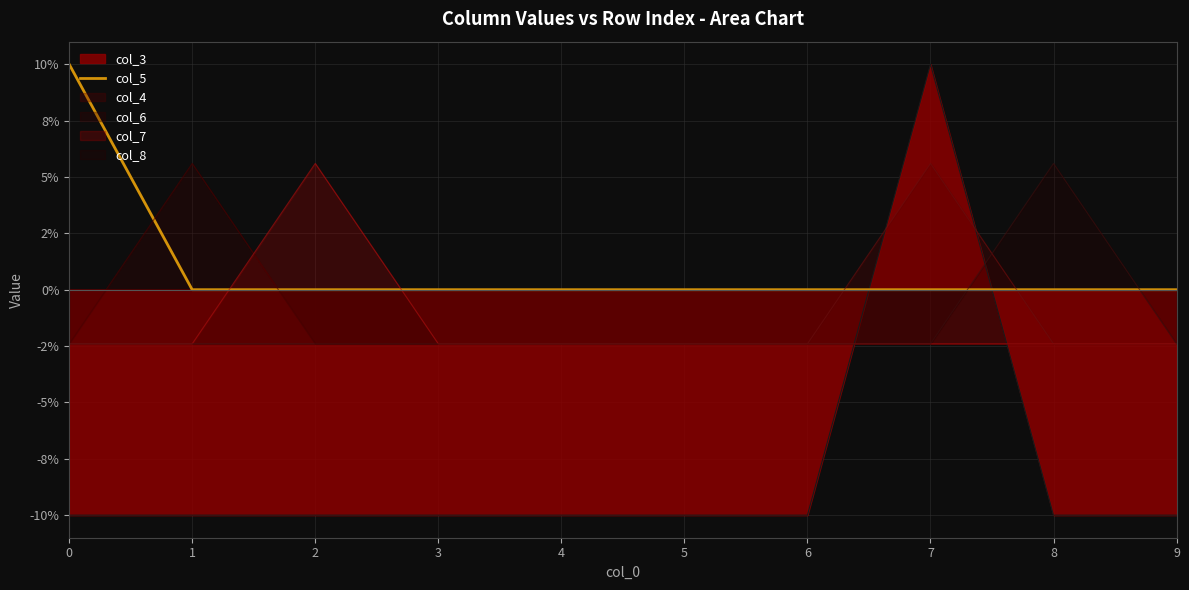

Does the chart have visible grid lines?

Yes